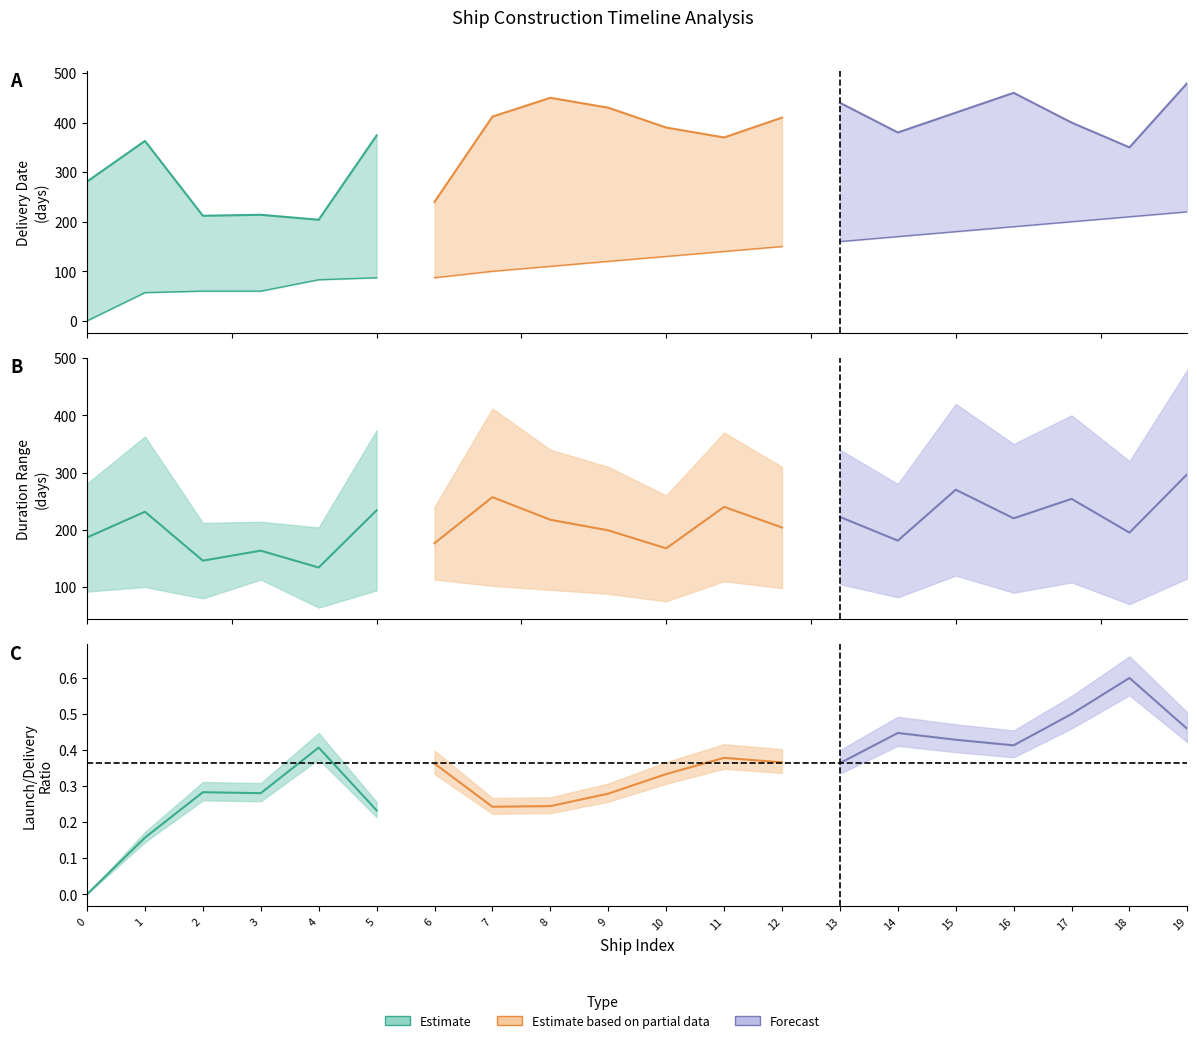

What is the spread (max minus min) of values at 18?

280